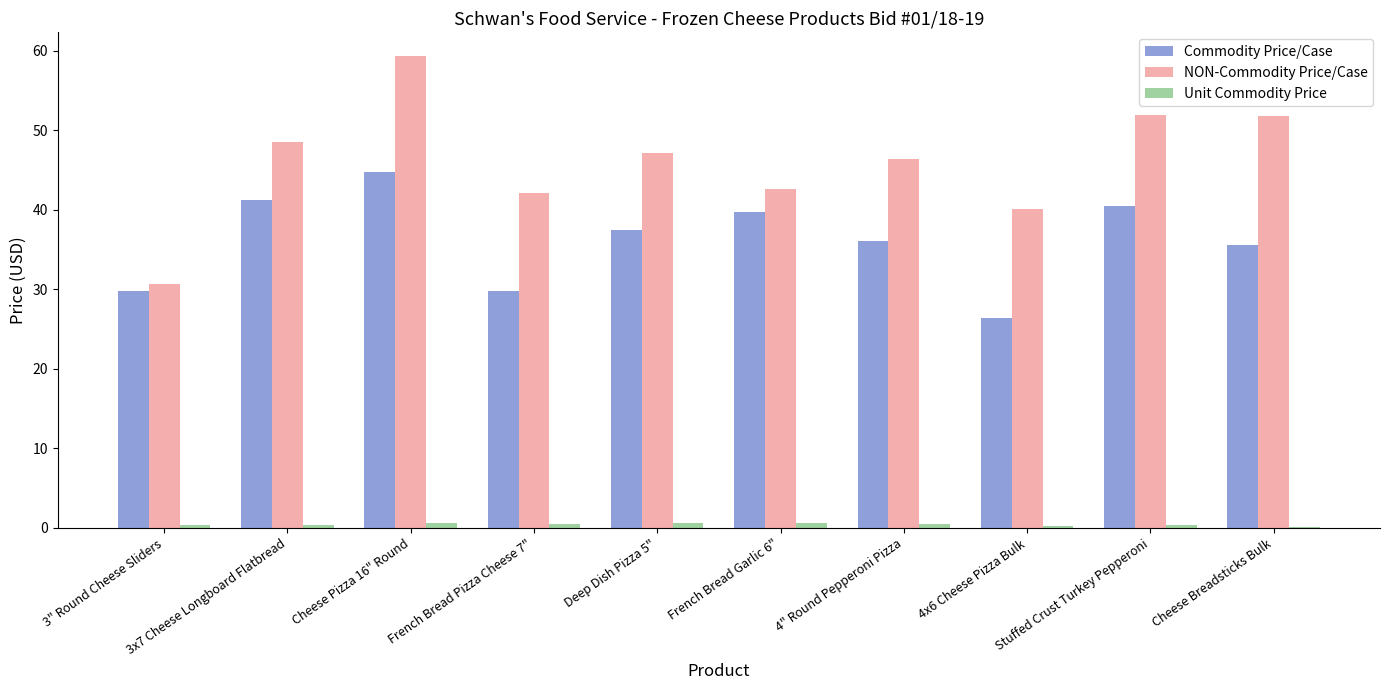

Which series has the largest total across all categories?

NON-Commodity Price/Case